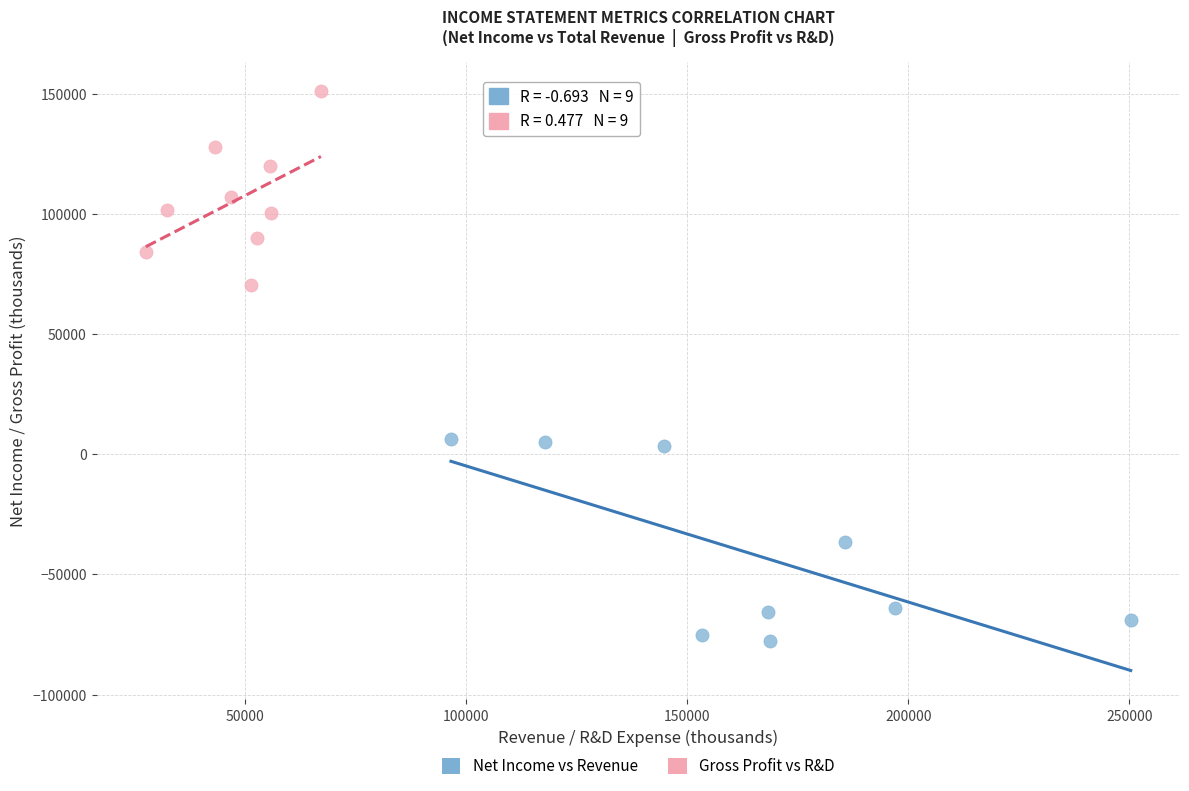

Which series contains the highest Y value?

Gross Profit vs R&D